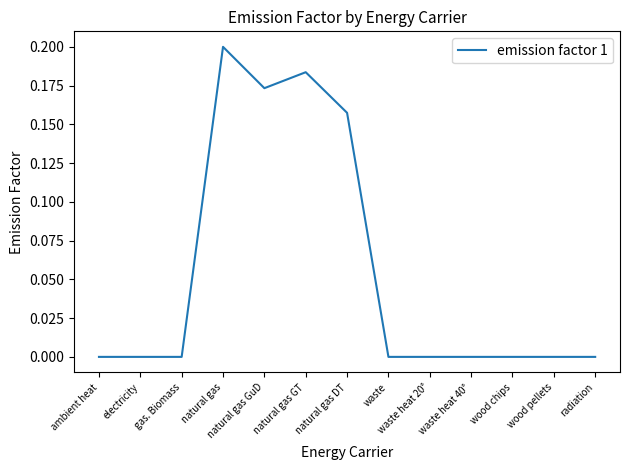

Count the values in the range 0 to 1.

13